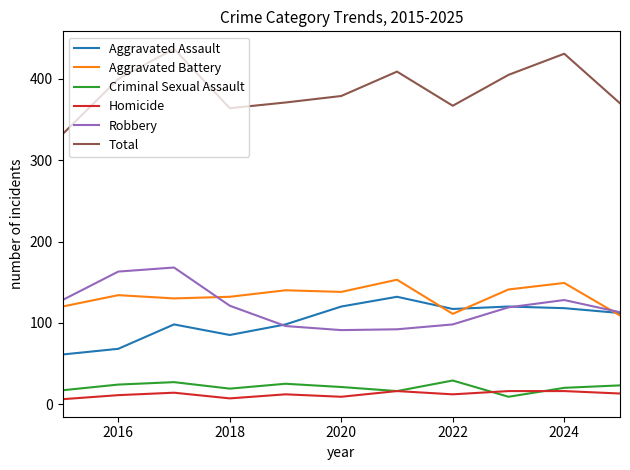

True or false: Homicide and Aggravated Assault intersect in this chart.

False